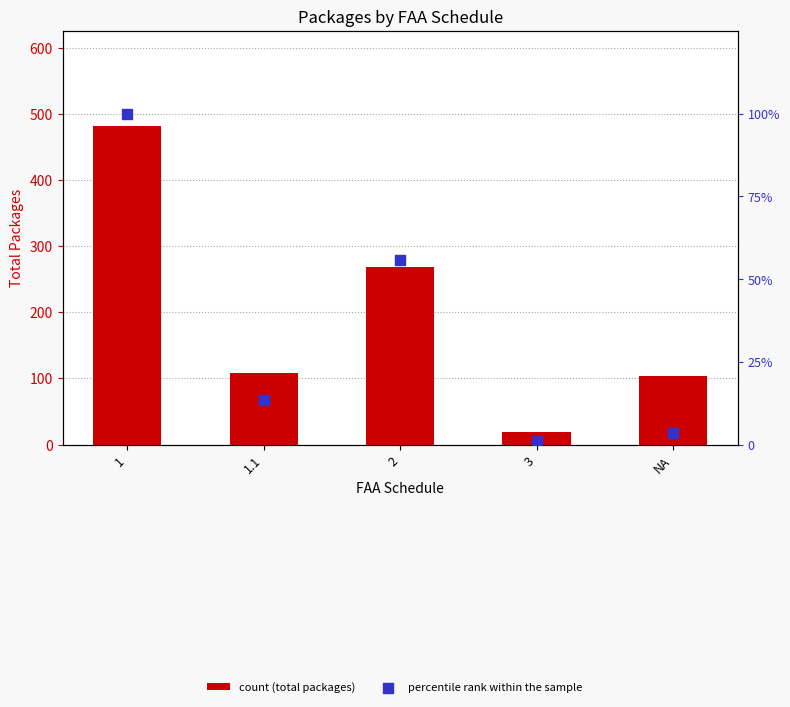

At which category is the sum across all series the highest?

1